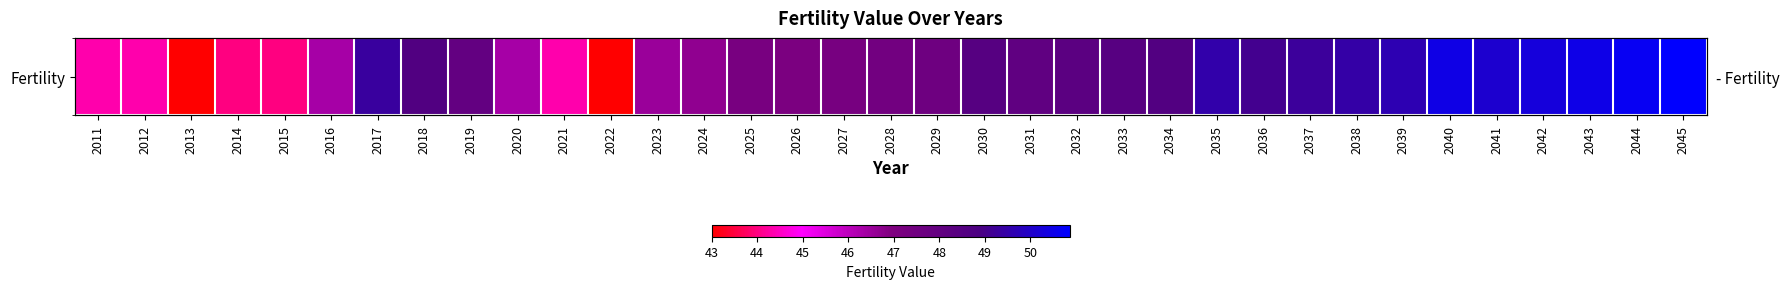

What is the difference between the values at 2034 and 2036?

0.5